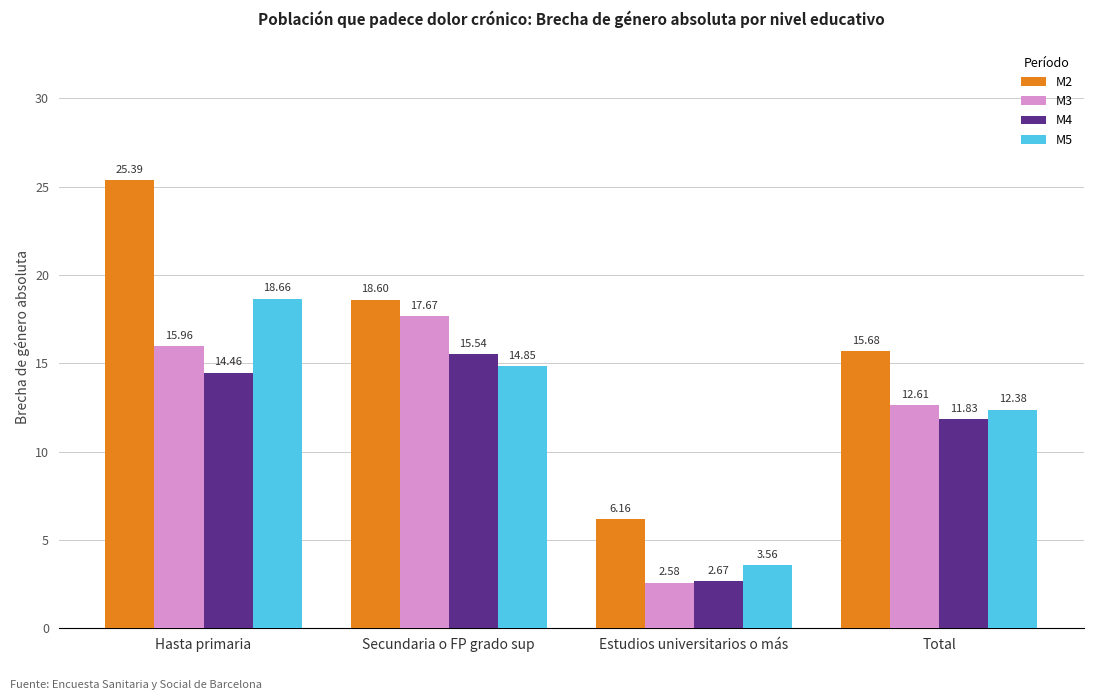

How many values in the M3 series exceed 15?

2